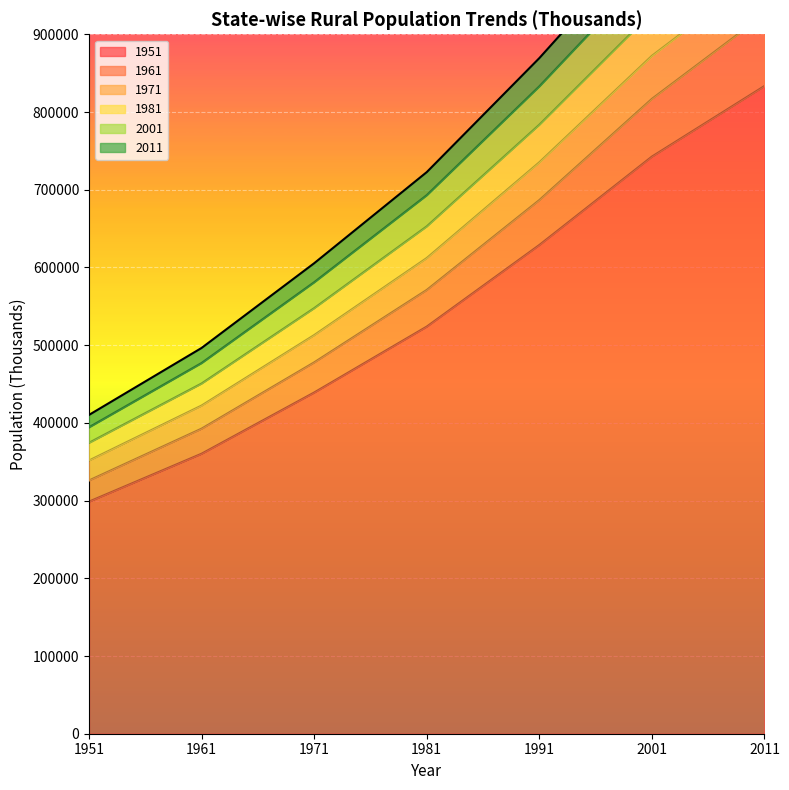

The value of 1951 at 1951 is 459272. True or false?

False